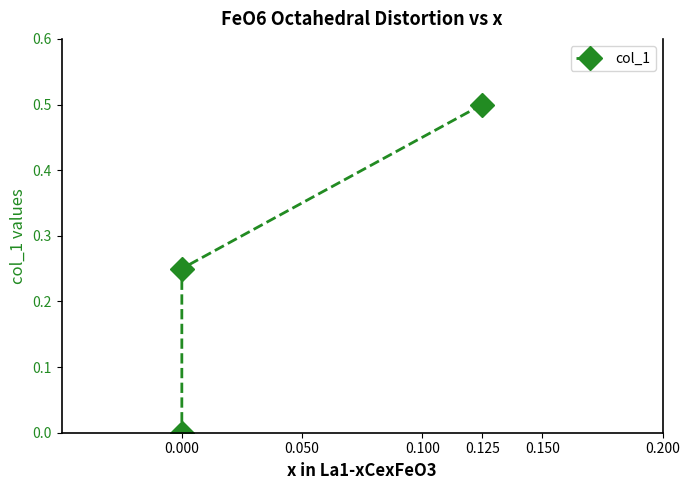

Count the number of values greater than 0.

2